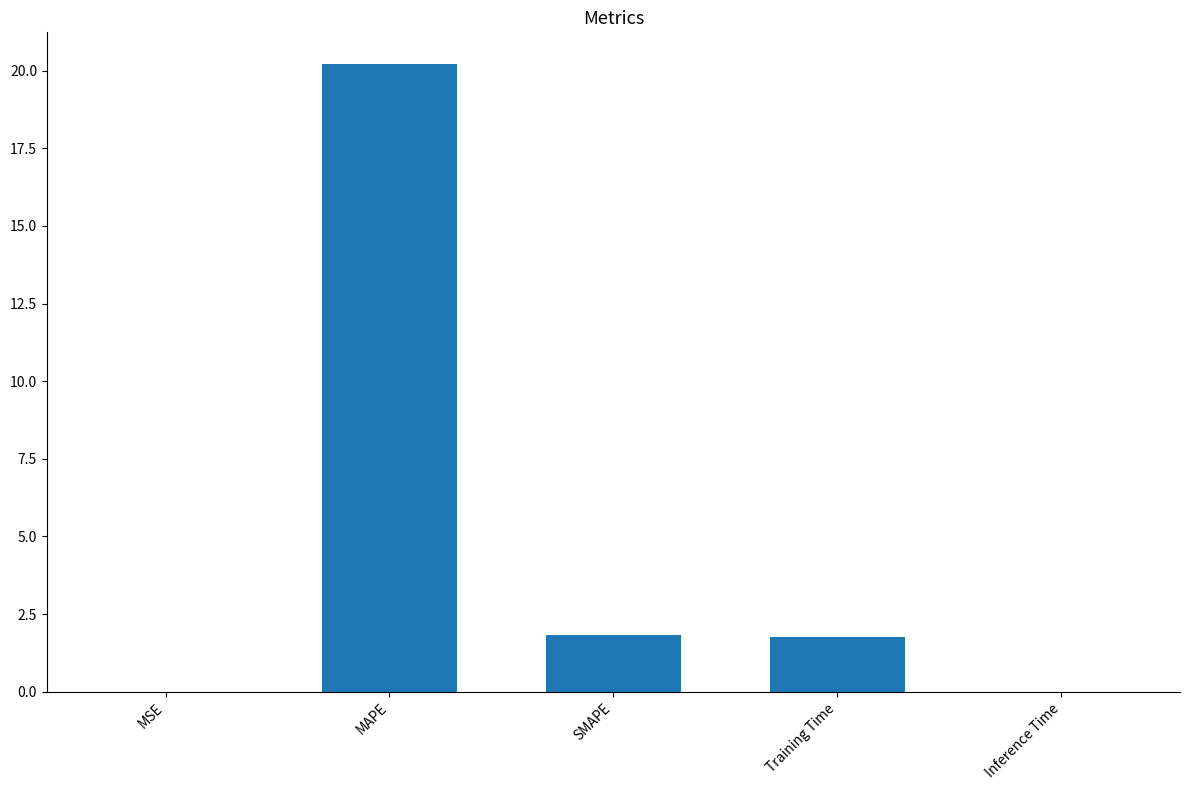

Where does the data first go above 1?

MAPE